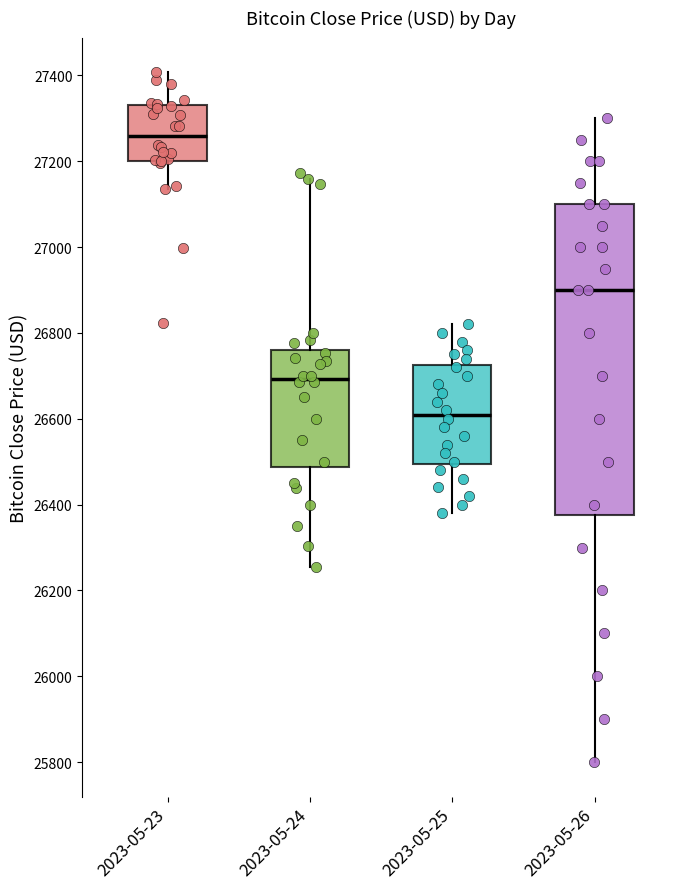

Where is the upper edge of the box for 2023-05-26 on the y-axis? The values are not printed on the chart, so give them approximately, as read against the axis.

27100